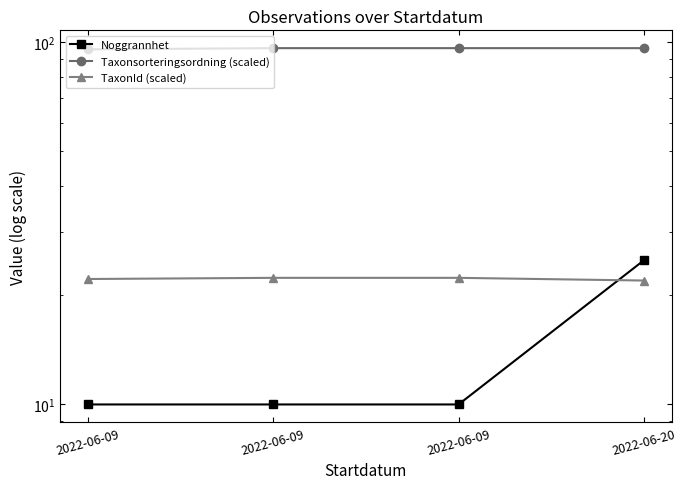

How many times do TaxonId (scaled) and Noggrannhet cross each other?

1